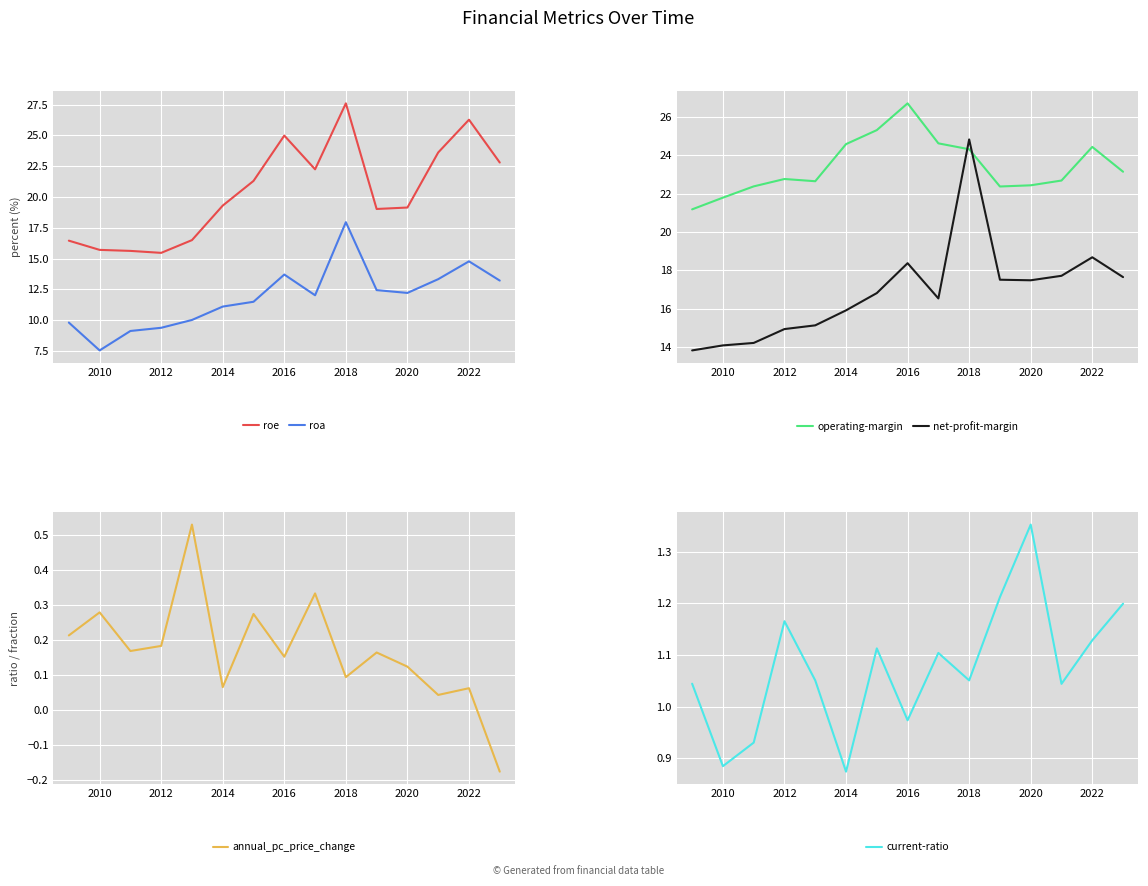

The value of roe at 2018 is 12.7. True or false?

False